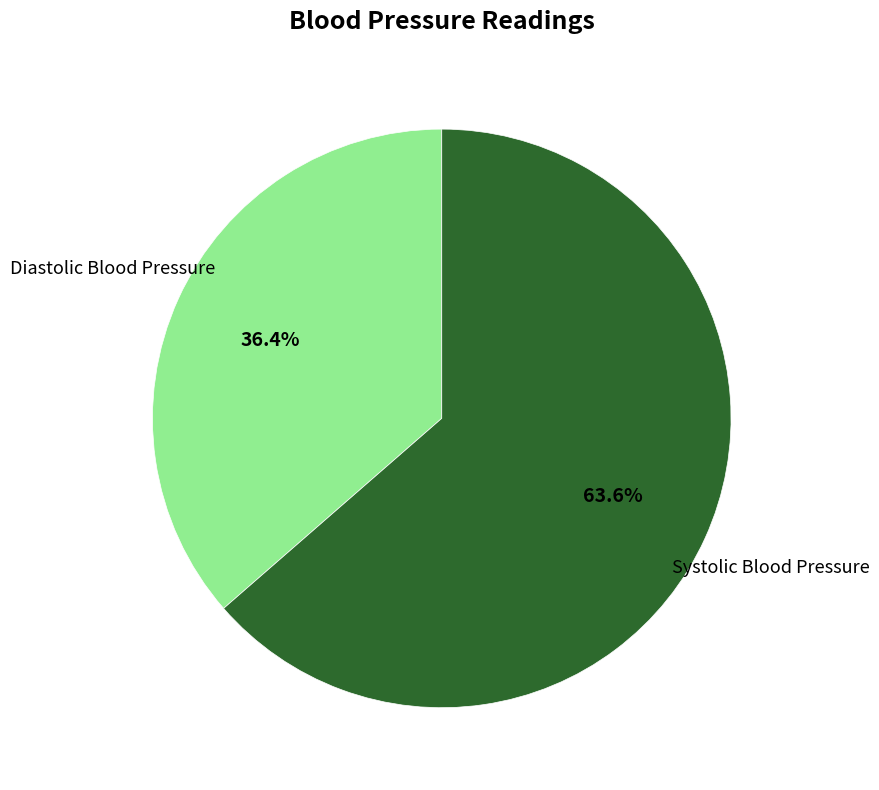

What is the smallest slice in the pie chart?

Diastolic Blood Pressure